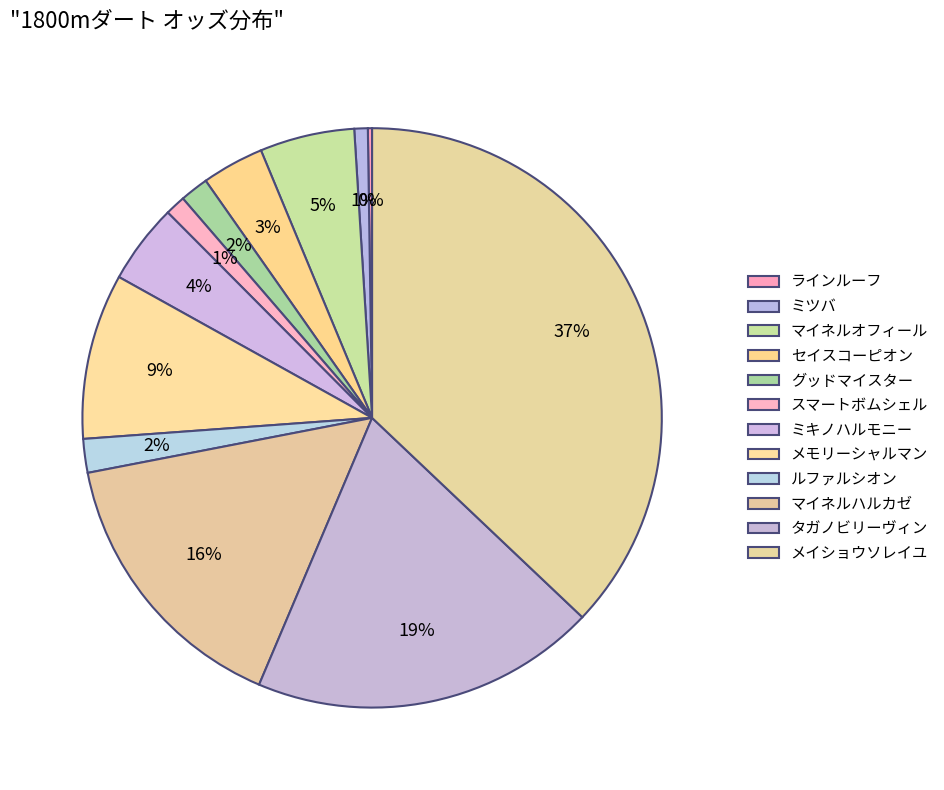

What is the change in value from ラインルーフ to ミキノハルモニー?

+28.7